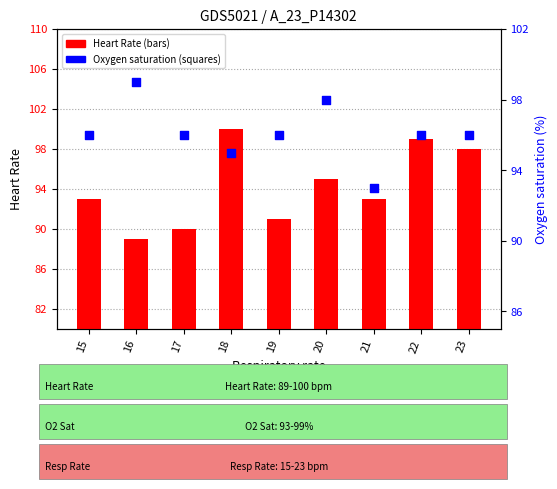

Which series contains the lowest Y value?

Heart Rate